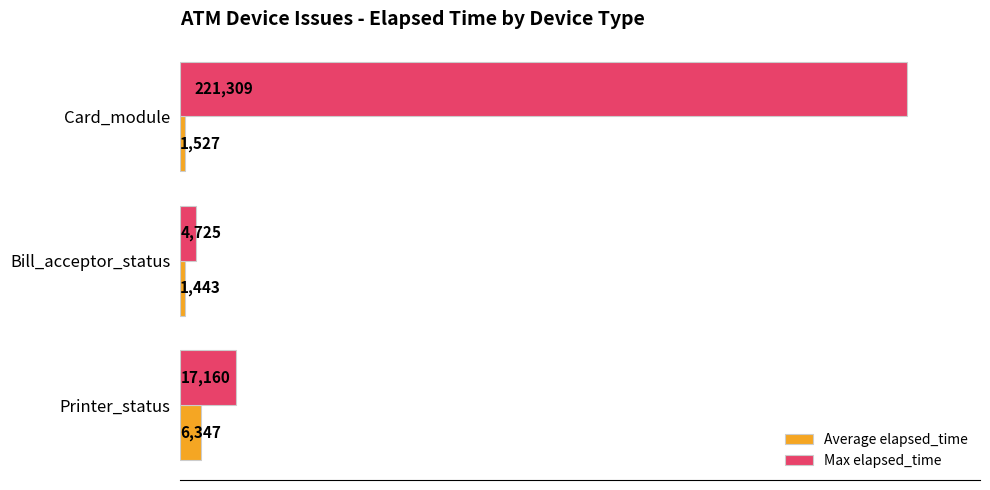

What is the spread (max minus min) of values at Printer_status?

10813